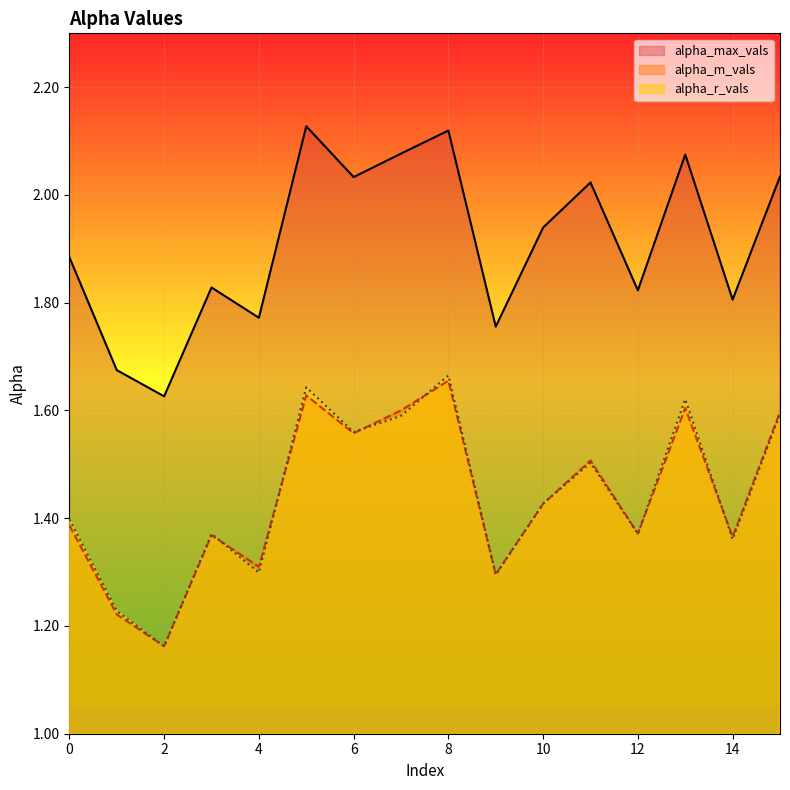

Rank the categories by alpha_m_vals value from highest to lowest.

8, 5, 13, 7, 15, 6, 11, 10, 0, 12, 3, 14, 4, 9, 1, 2